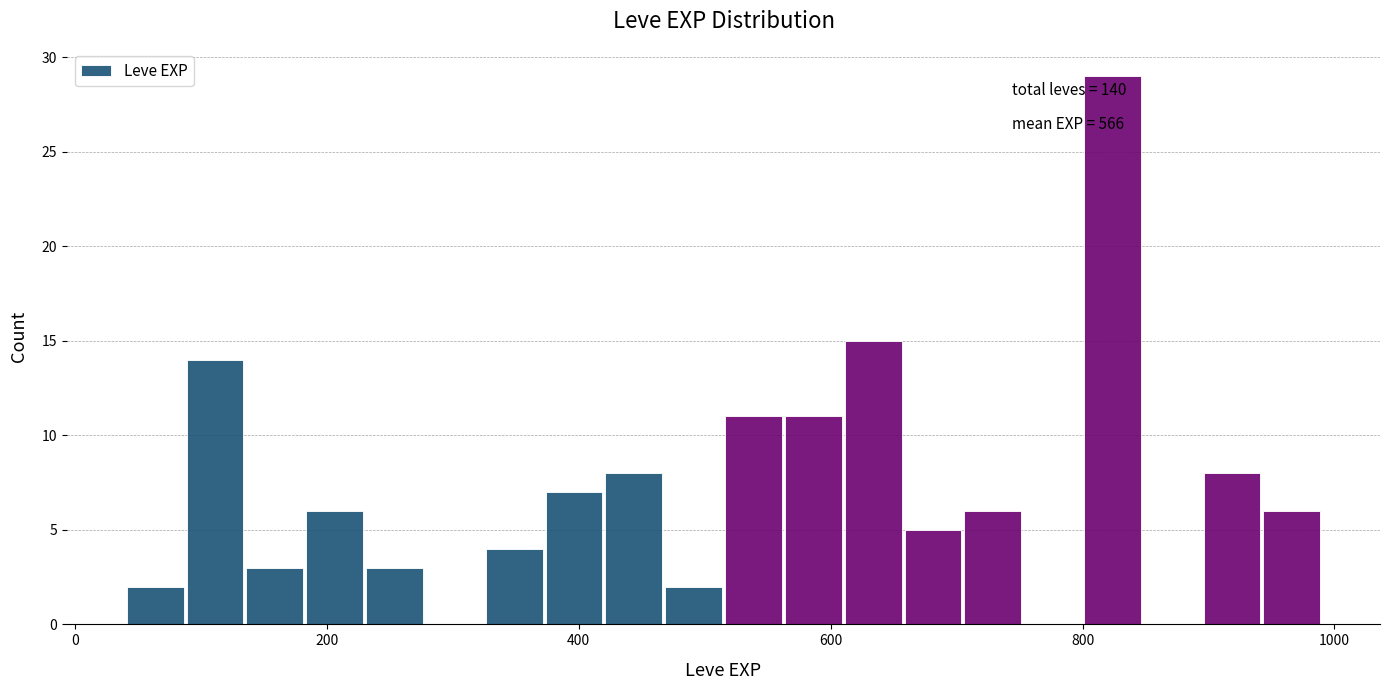

Around what value on the x-axis is the tallest bar? Give the approximate position of its centre, as read against the axis.

820